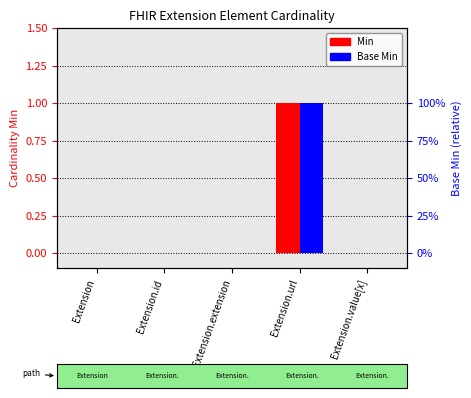

Between Extension.url and Extension.value[x], which is larger?

Extension.url